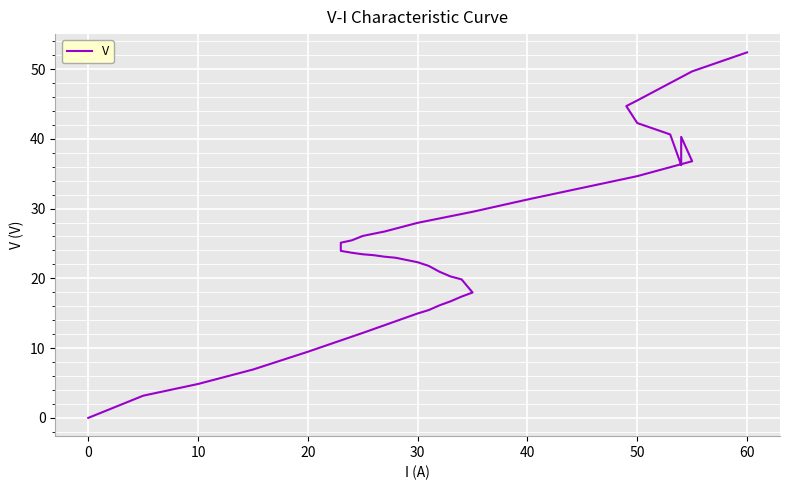

How many lines are shown in the chart?

1